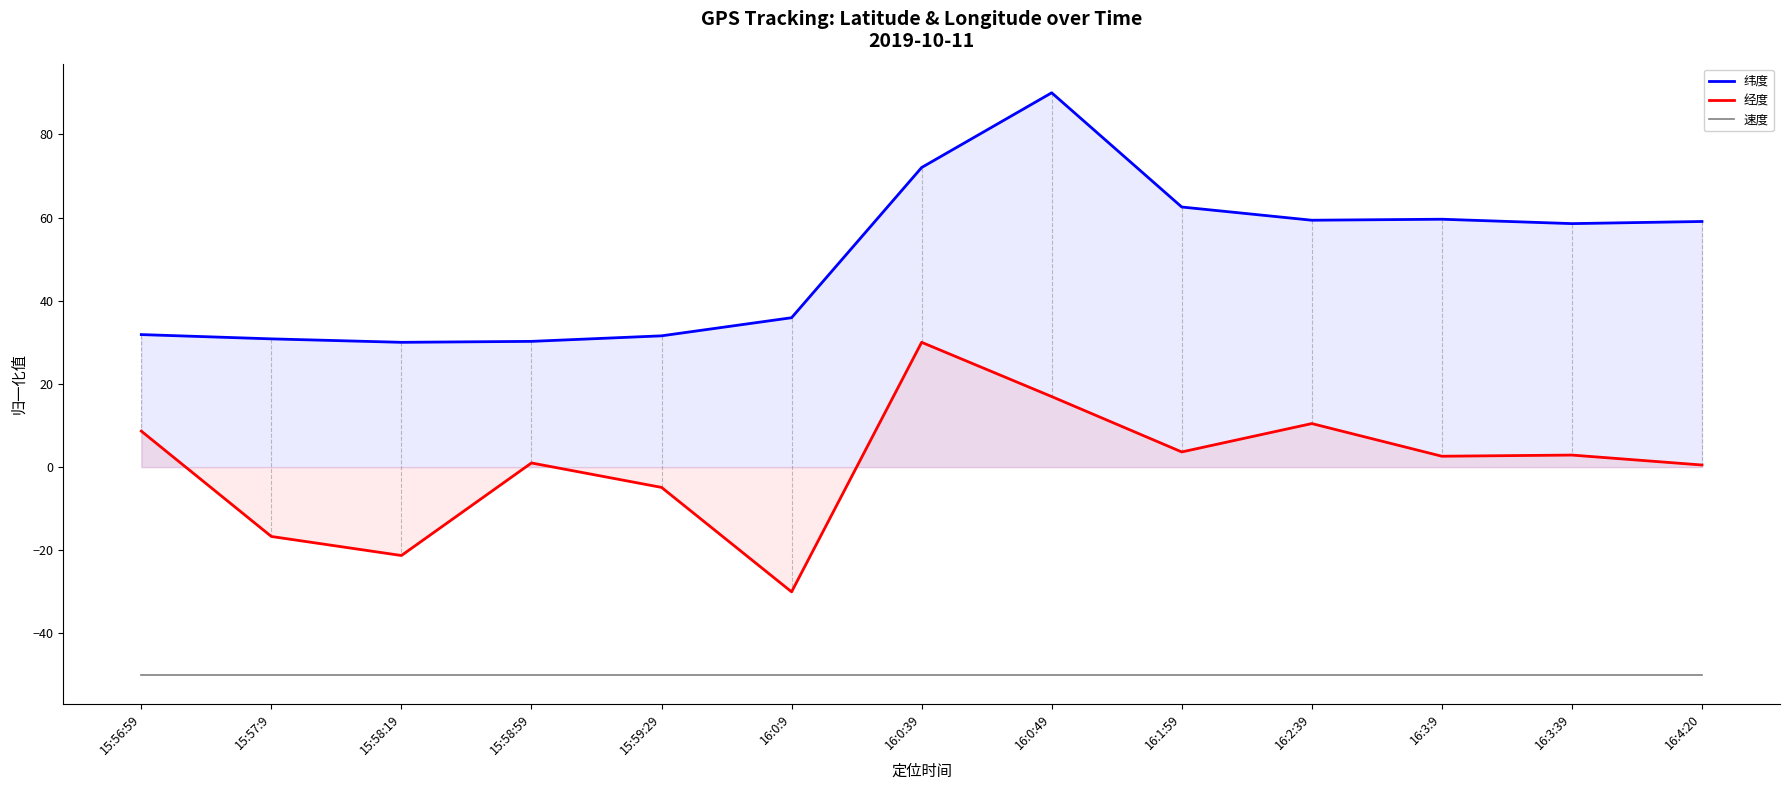

How many lines are shown in the chart?

3